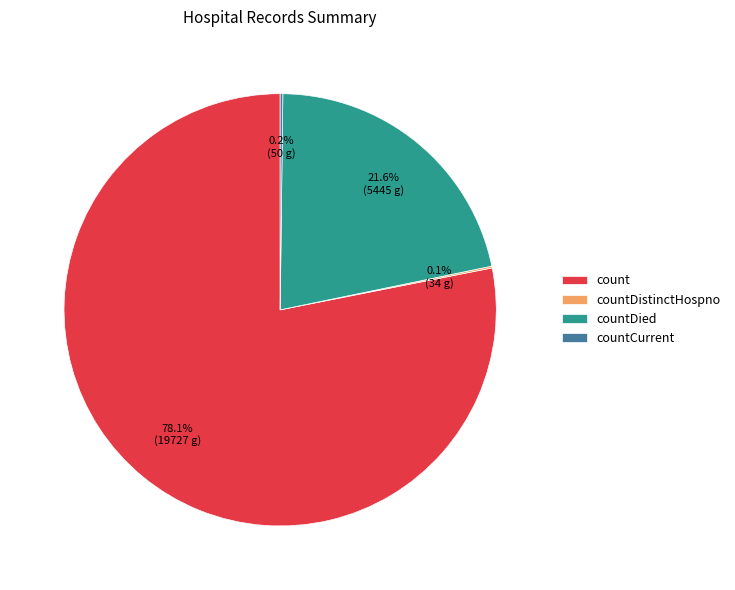

Which slice is the largest?

count